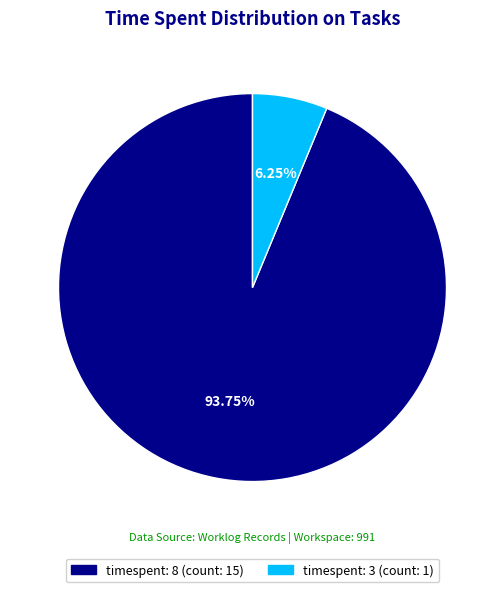

What is the ratio of the value at timespent: 8 (count: 15) to the value at timespent: 3 (count: 1)?

15.0